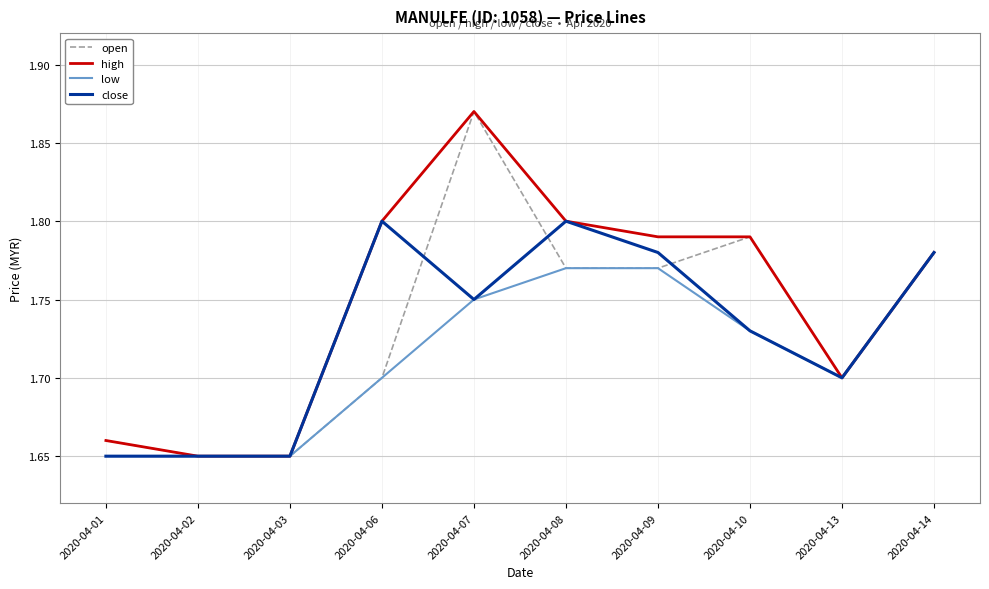

True or false: close and open intersect in this chart.

True